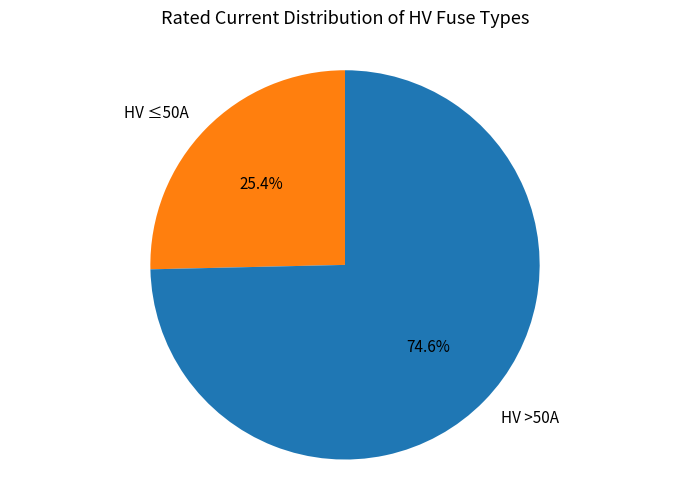

Rank the categories by value from lowest to highest.

HV ≤50A, HV >50A